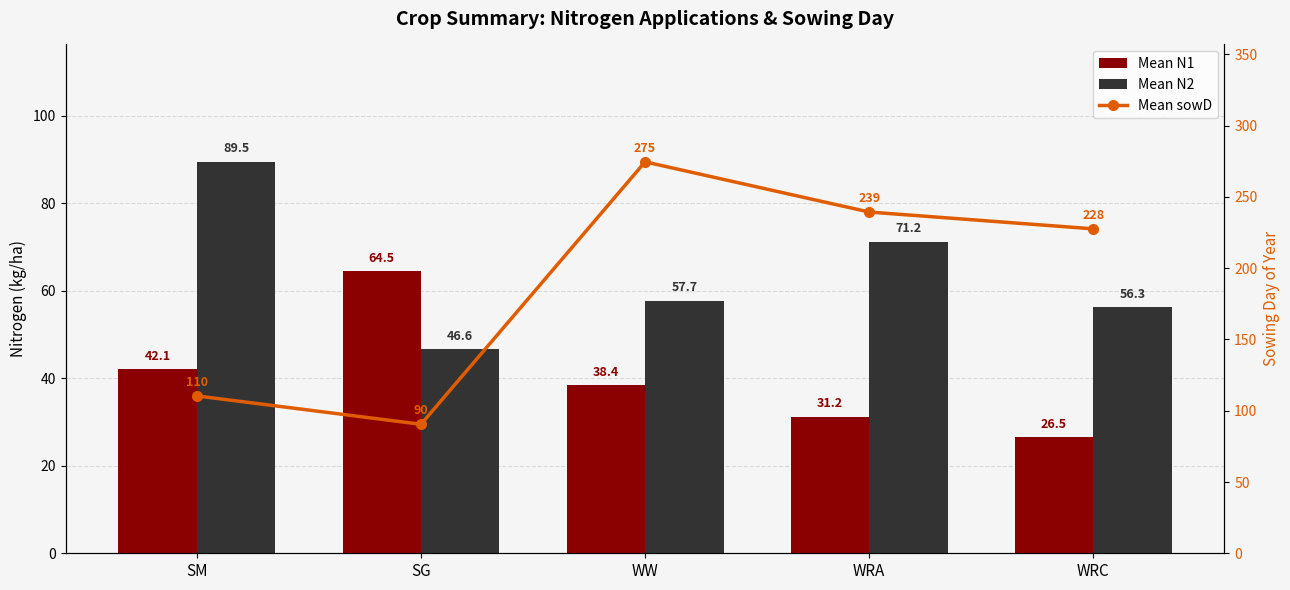

Which series has the widest spread of values?

Mean sowD